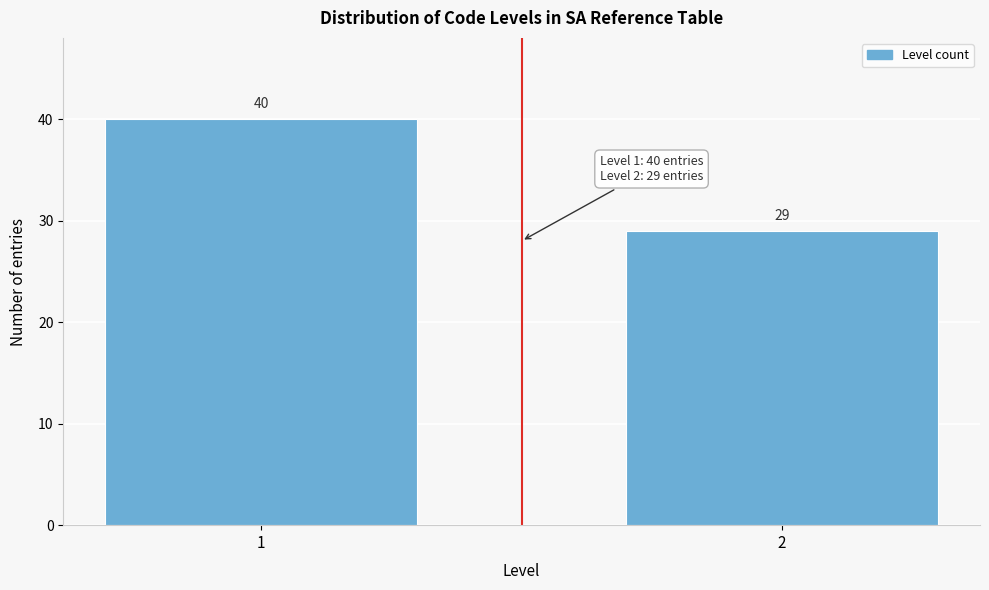

Reading left to right, transcribe all the data shown in this chart.

1=40	2=29